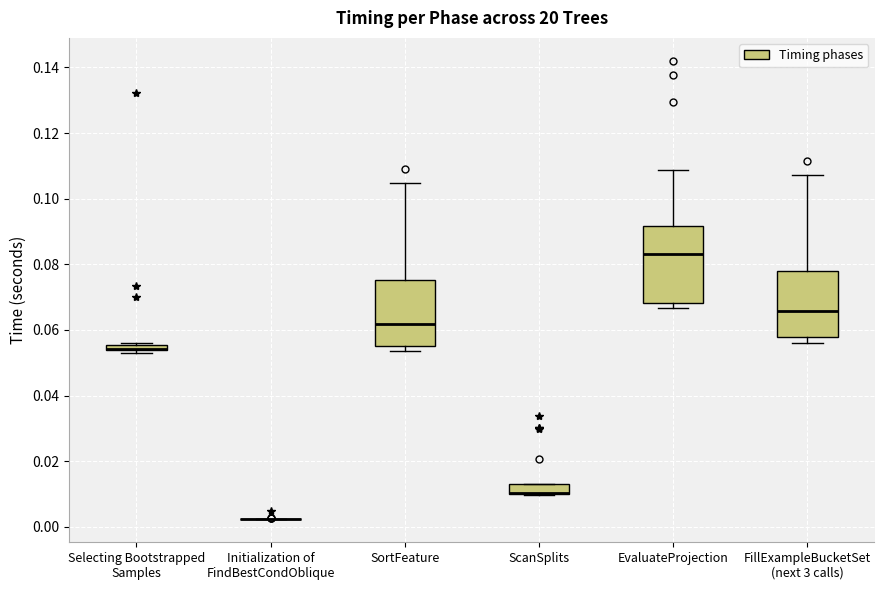

Where is the lower edge of the box for SortFeature on the y-axis? The values are not printed on the chart, so give them approximately, as read against the axis.

0.056